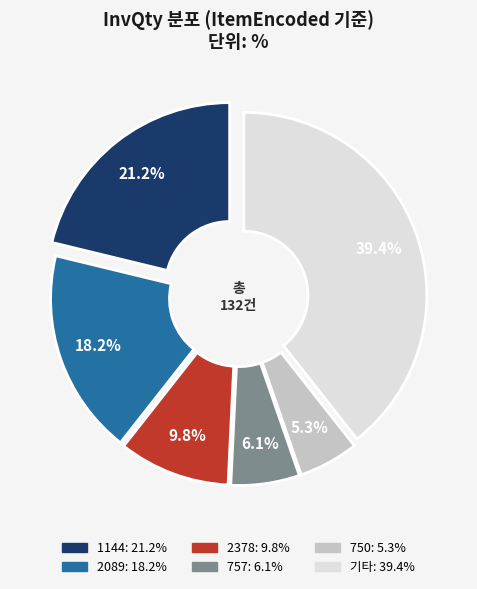

Is there any slice that represents more than half of the pie?

No